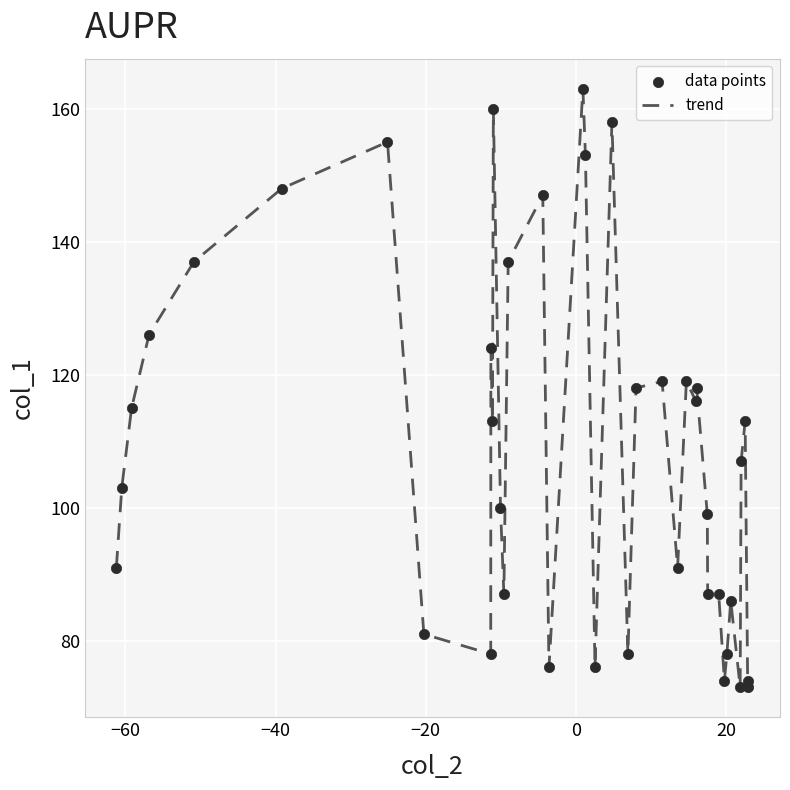

What is the maximum value shown in the chart?

163